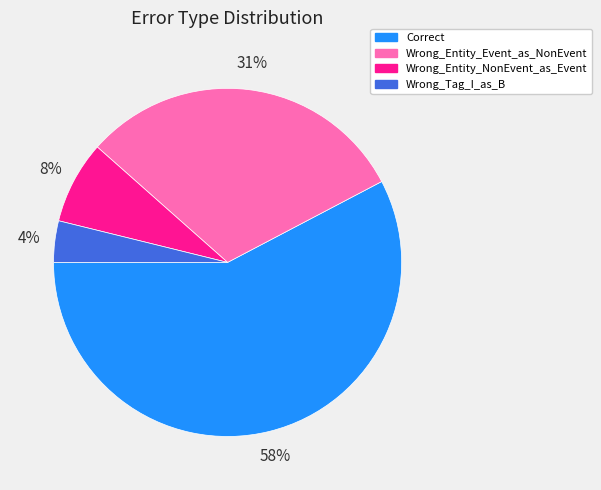

Approximately how many times larger is the value at Wrong_Entity_Event_as_NonEvent compared to Correct?

0.5